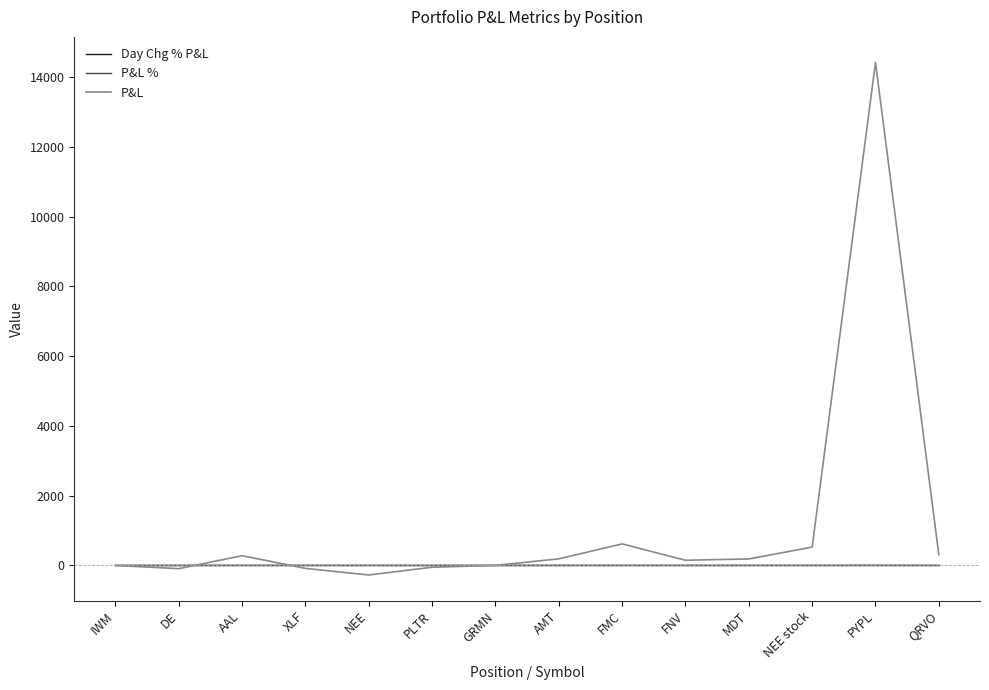

Which series has the largest total across all categories?

P&L